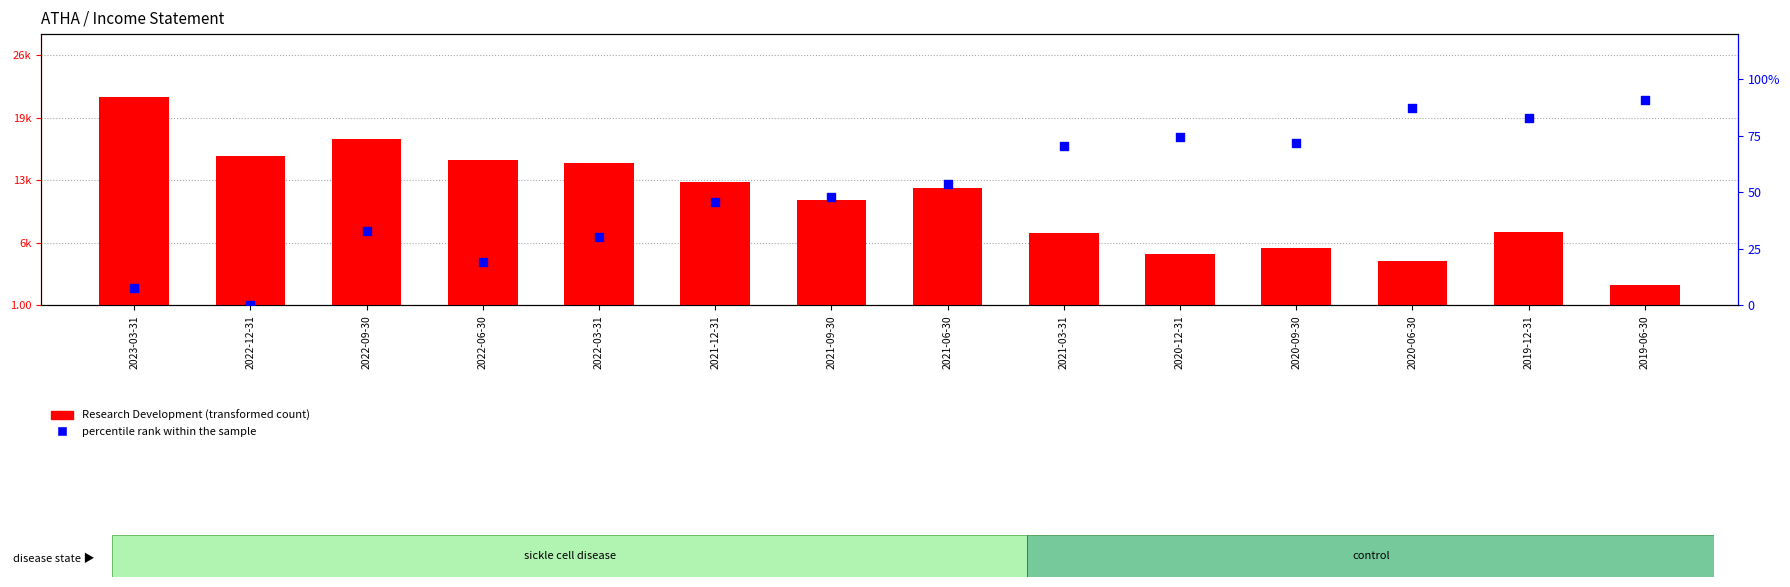

Which series contains the highest Y value?

Research Development